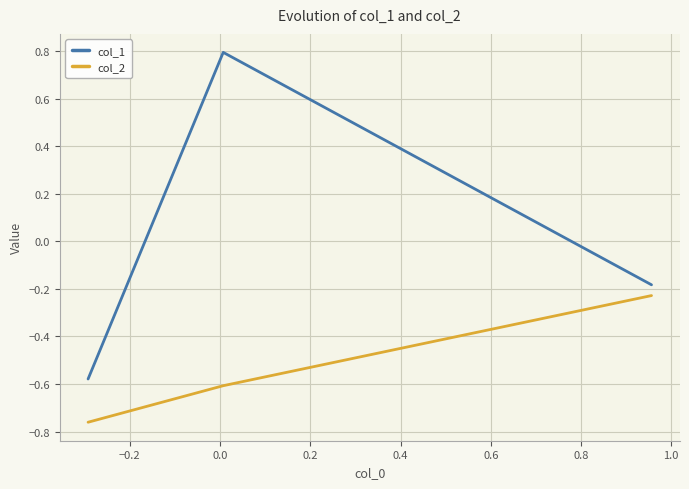

Which series has the widest spread of values?

col_1